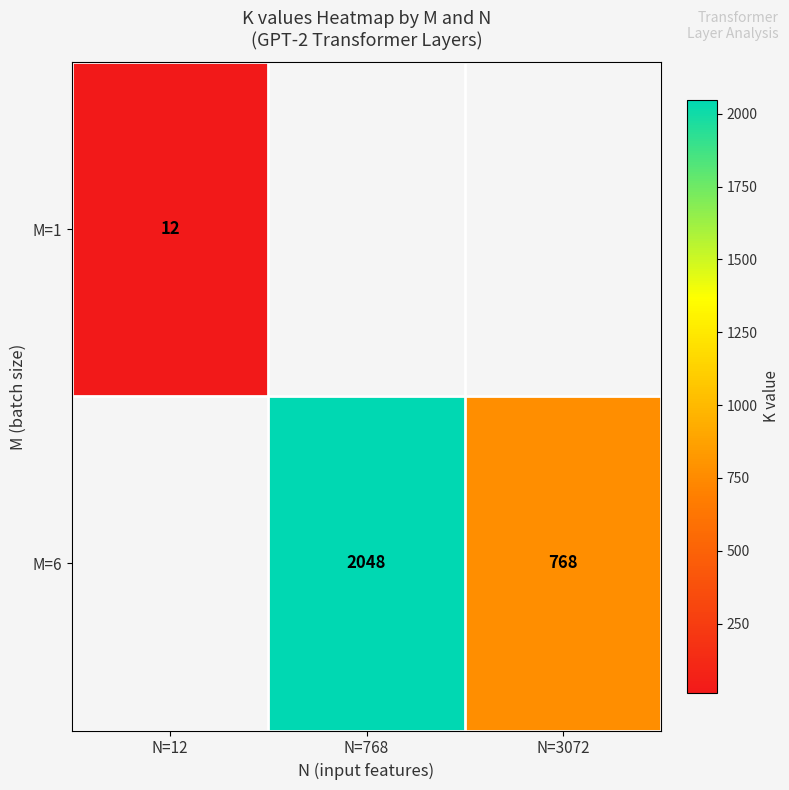

Is it true that M=6 equals 756 at N=768?

False